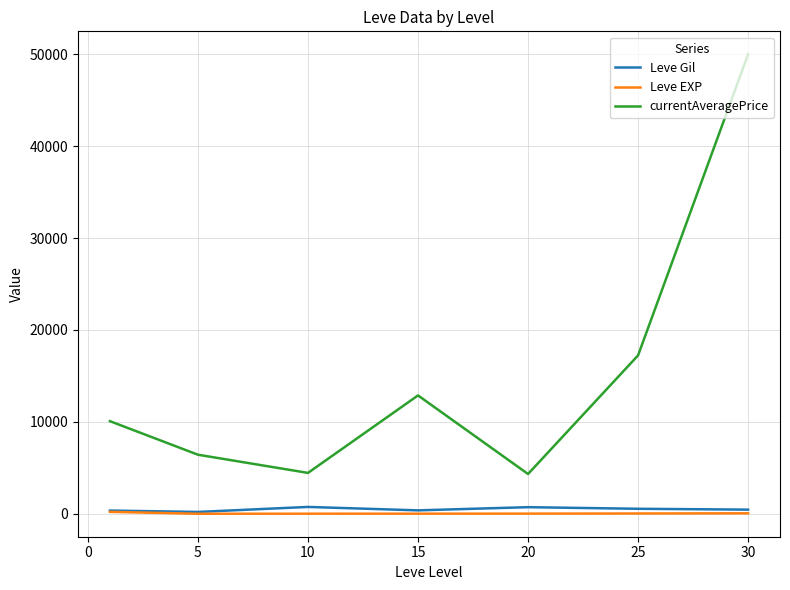

True or false: currentAveragePrice has more than 1 points higher than both neighbors.

False